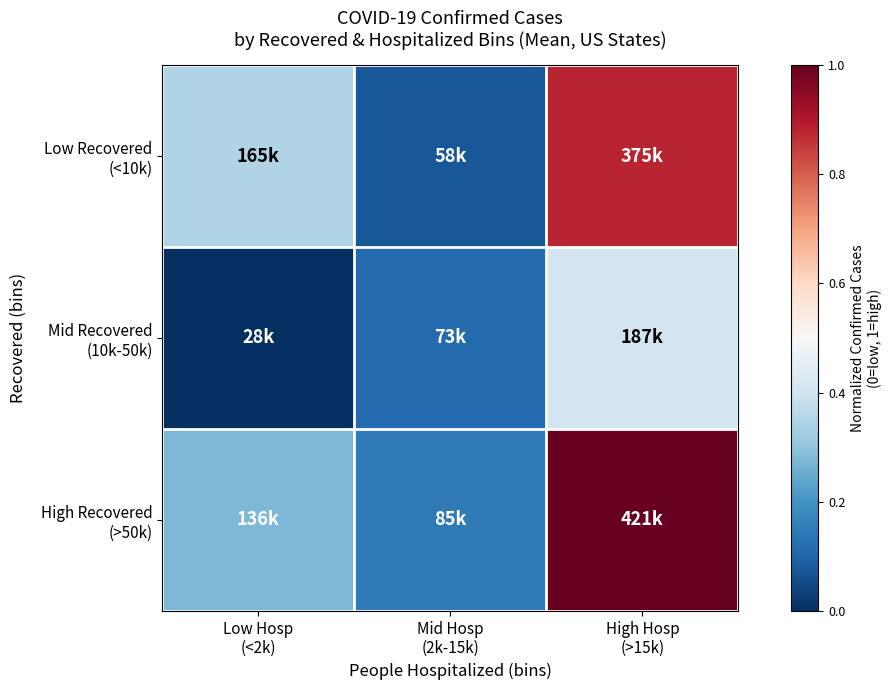

How many categories are shown in the chart?

3